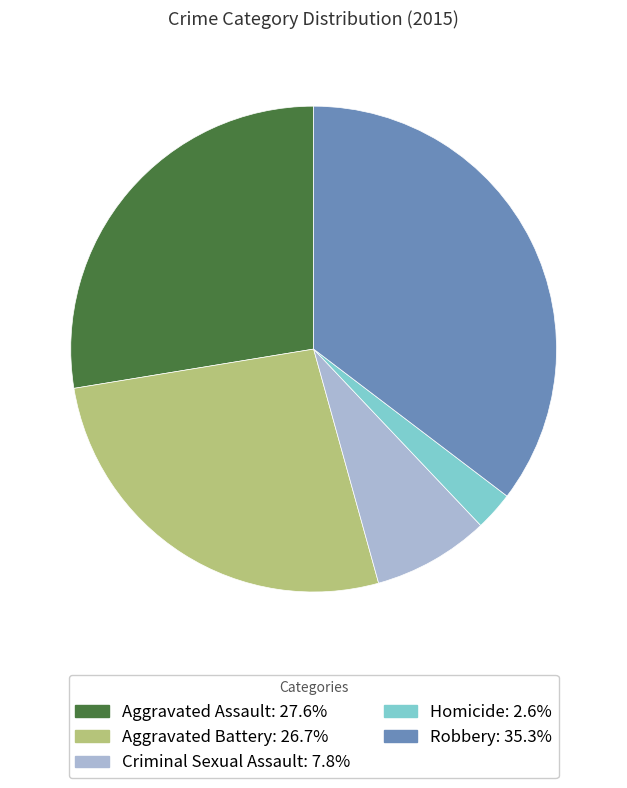

What is the largest slice in the pie chart?

Robbery